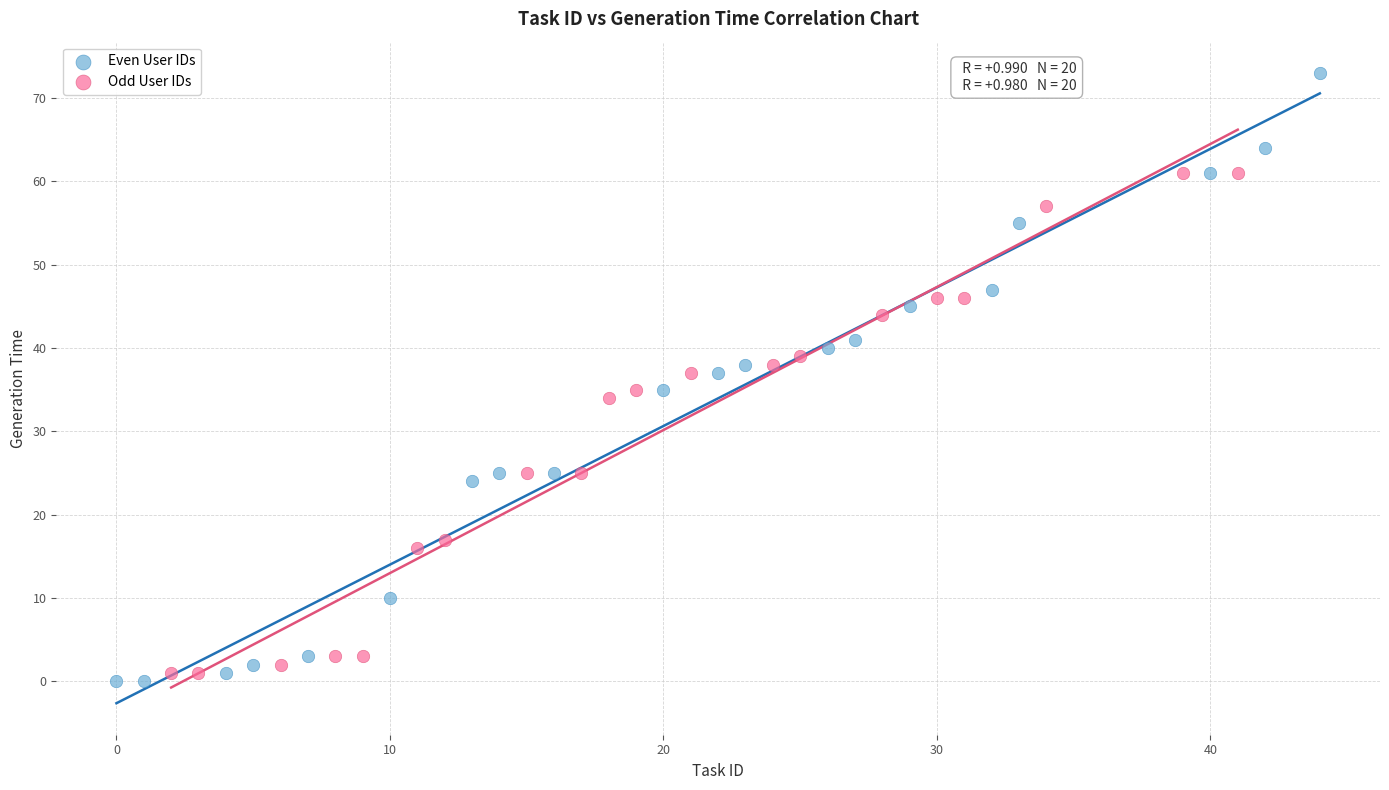

Which series contains the highest Y value?

Even User IDs